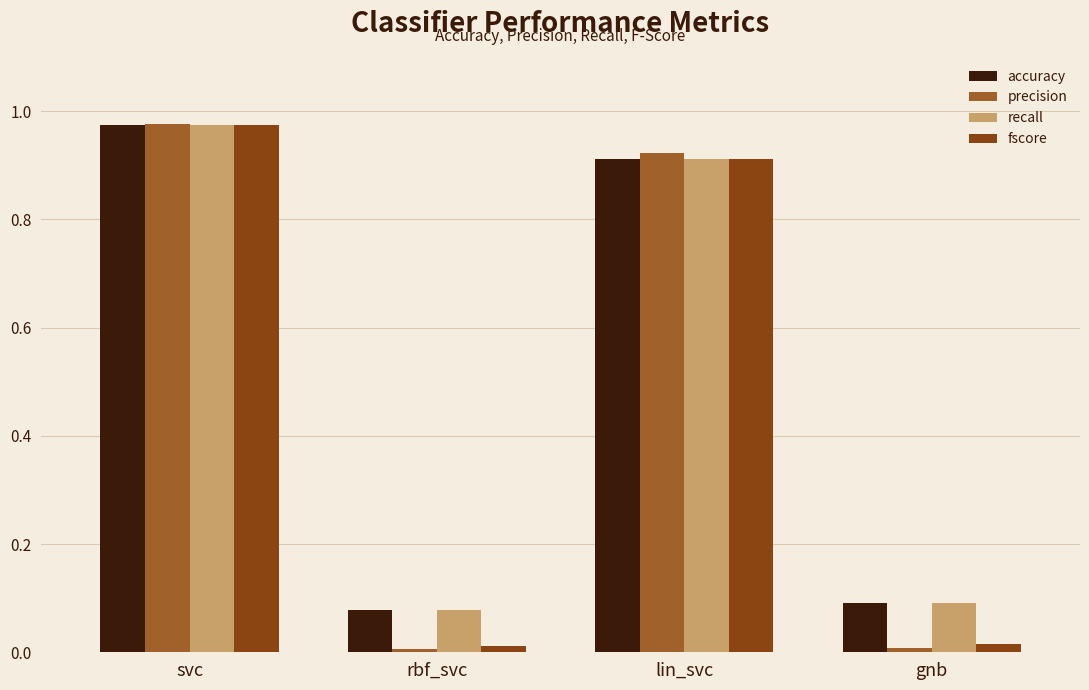

How many bars are there in total?

16